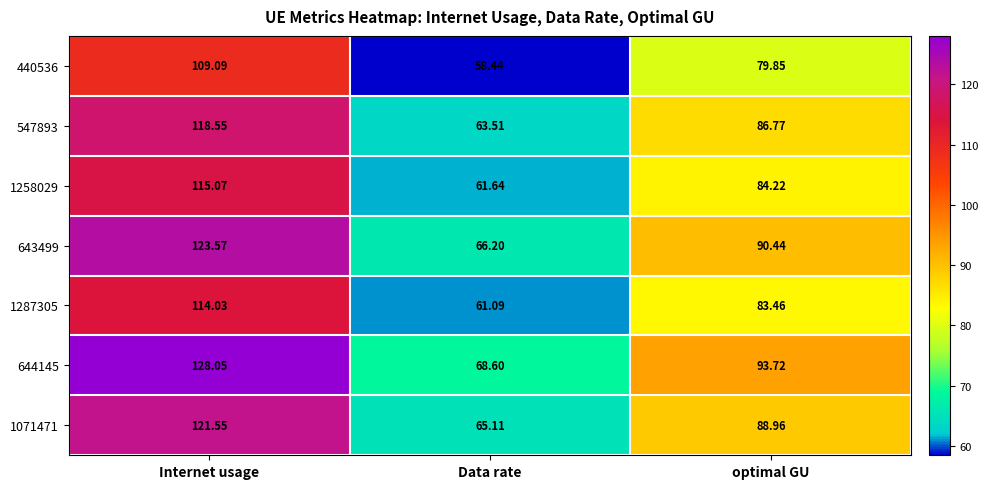

Which label corresponds to the largest value in the chart?

Internet usage